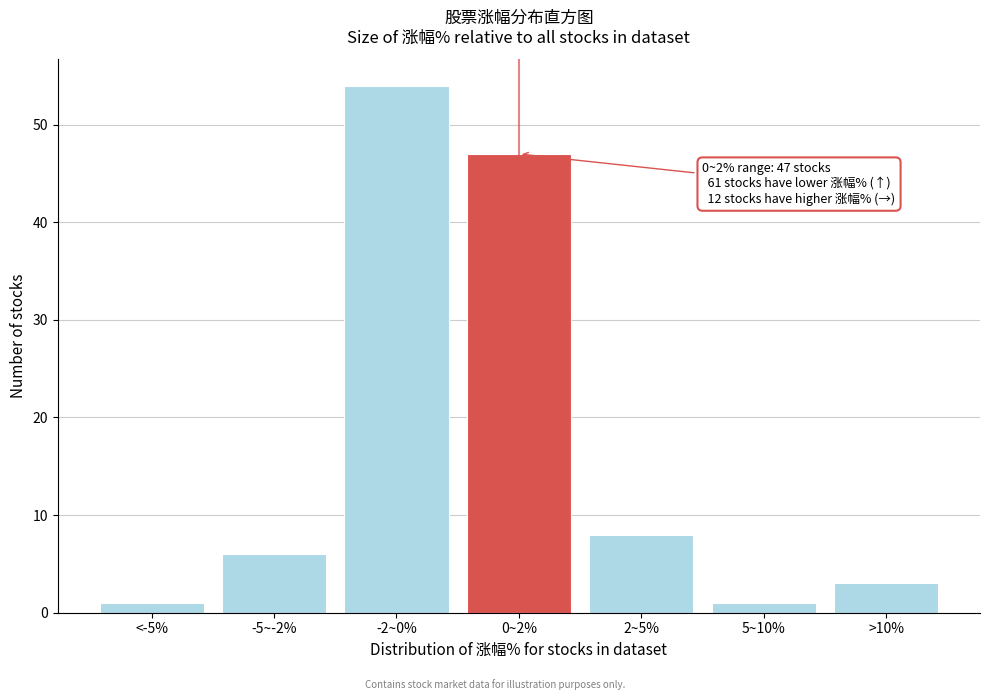

Reading left to right, what are all the values shown in this chart?

<-5%=1	-5~-2%=6	-2~0%=54	0~2%=47	2~5%=8	5~10%=1	>10%=3